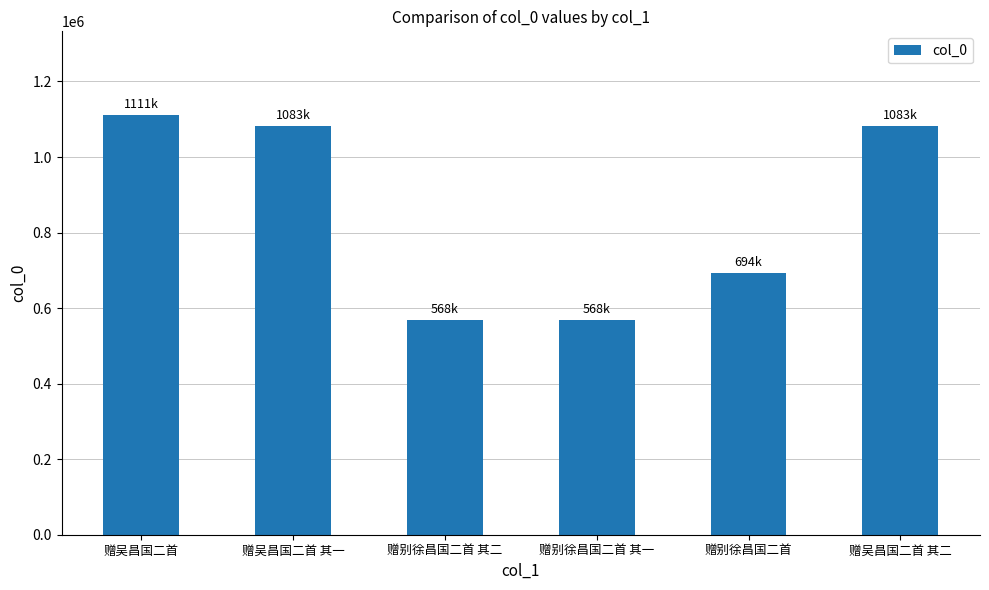

What is the smallest value displayed?

568246